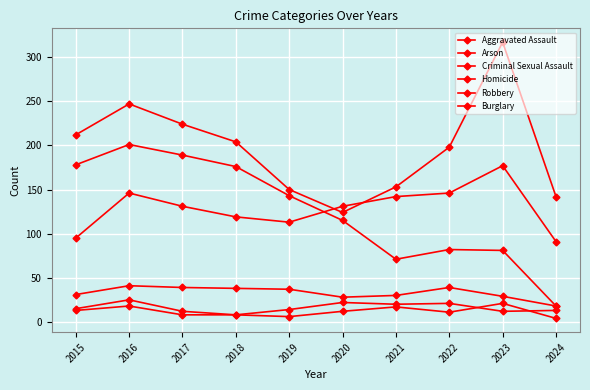

How many lines are shown in the chart?

6